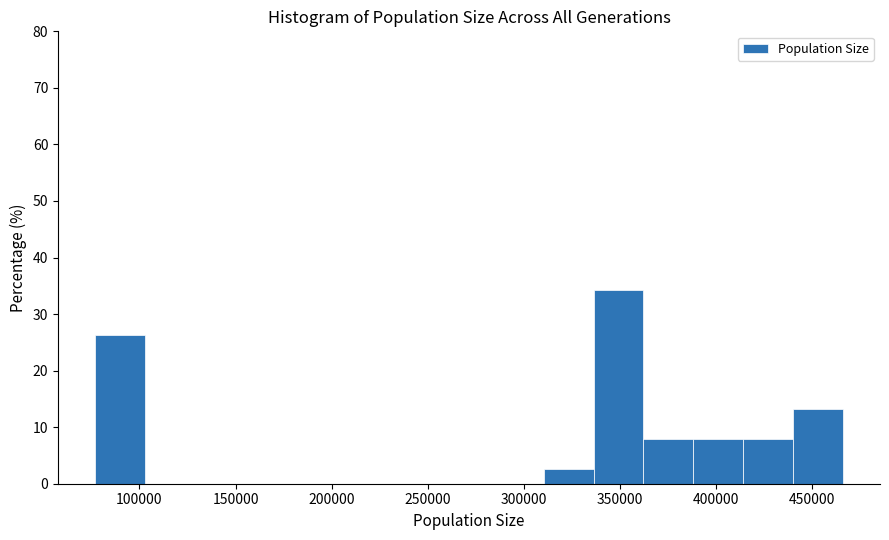

Reading left to right, transcribe this chart: for each bar, give the range it covers on the x-axis and its height. Neither the bar edges nor the heights are printed on the chart, so give them approximately, as read against the axes.

75000 to 105000: 26
105000 to 130000: 0
130000 to 155000: 0
155000 to 180000: 0
180000 to 205000: 0
205000 to 235000: 0
235000 to 260000: 0
260000 to 285000: 0
285000 to 310000: 0
310000 to 335000: 3
335000 to 360000: 34
360000 to 390000: 8
390000 to 415000: 8
415000 to 440000: 8
440000 to 465000: 13